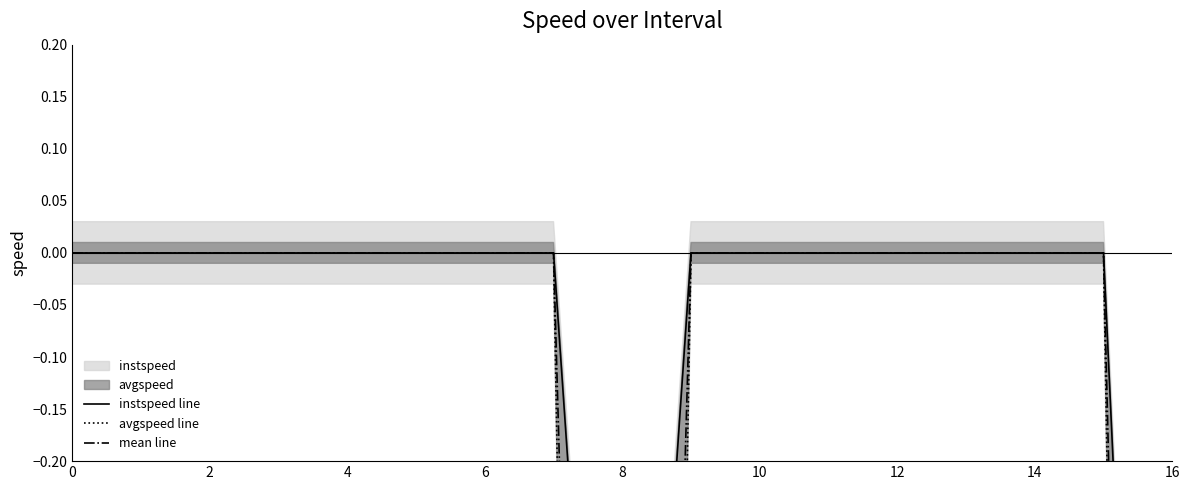

Which series has the largest range (max minus min)?

avgspeed line